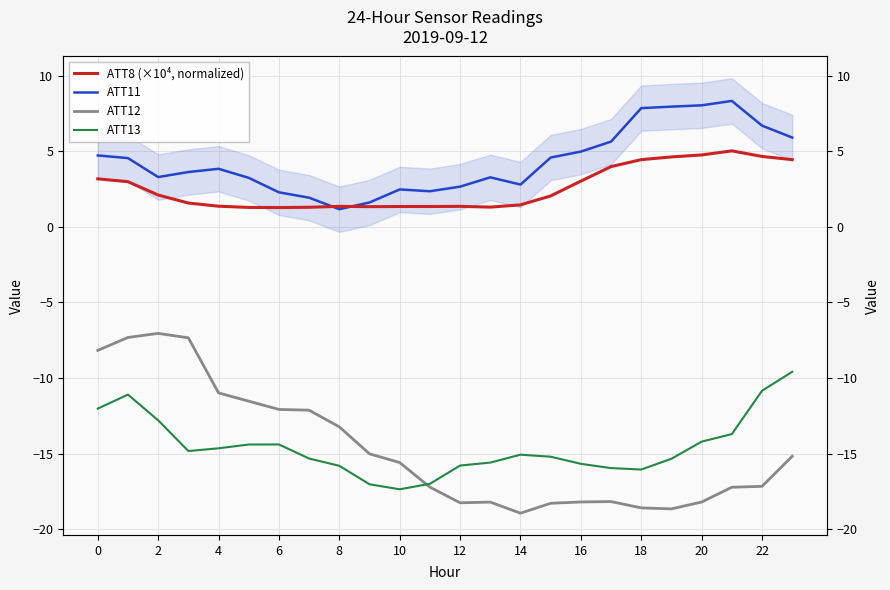

Where is the first local minimum for ATT12?

12